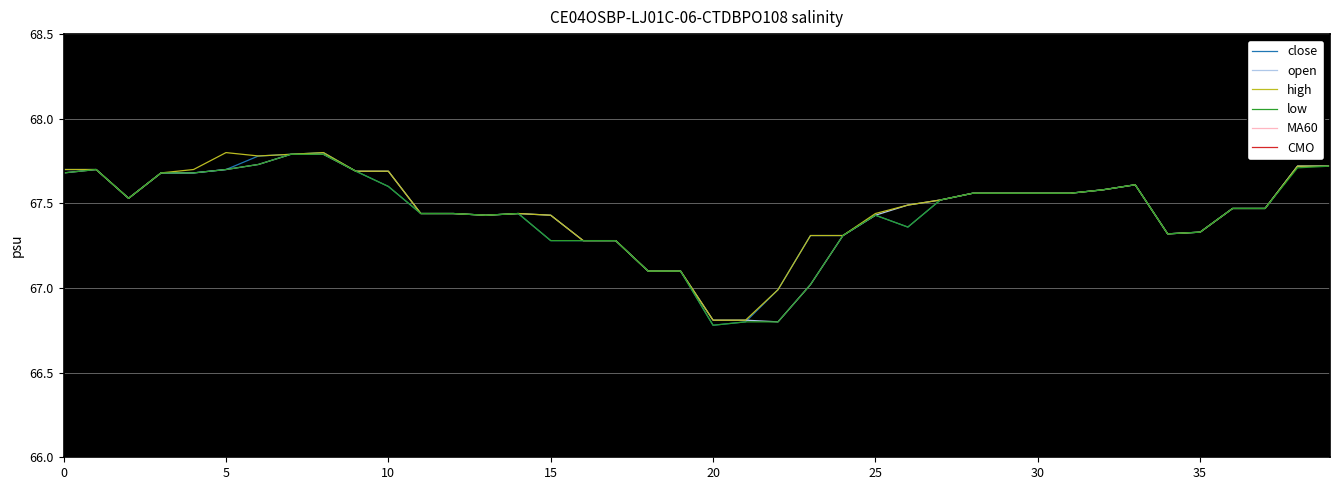

True or false: MA60 has a value of 3.4 at 30.

False